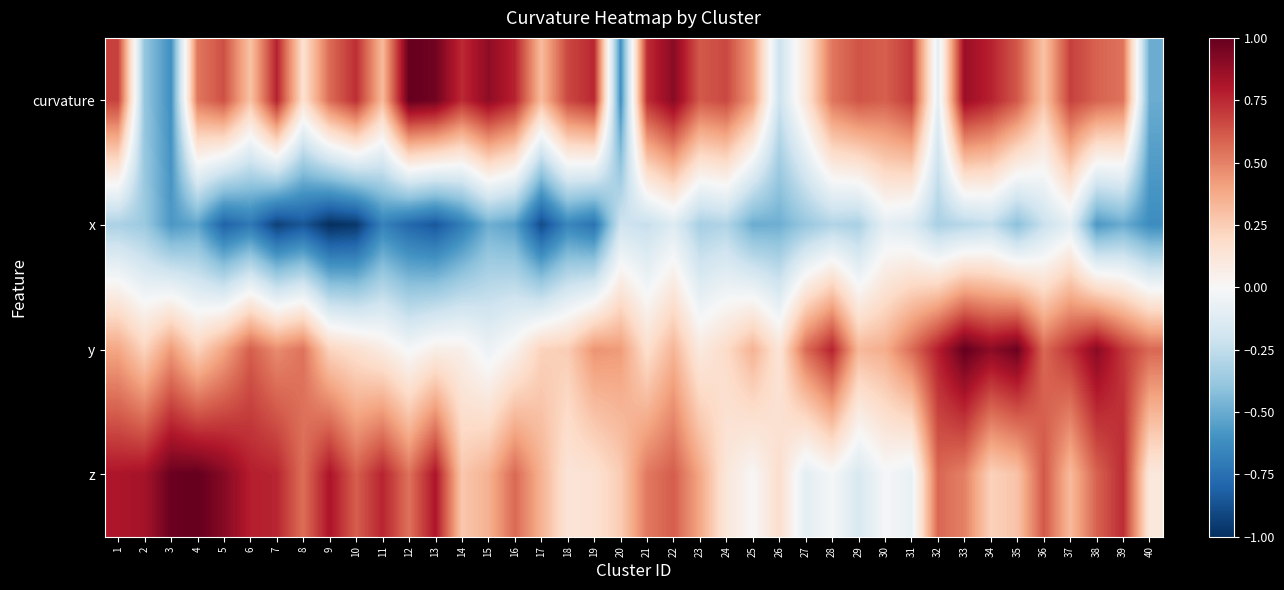

Reading right to left, extract all data points from this chart.

curvature: 40=-0.5	39=0.5	38=0.6	37=0.7	36=0.3	35=0.6	34=0.8	33=0.9	32=-0.1	31=0.7	30=0.6	29=0.6	28=0.5	27=0.1	26=-0.2	25=0.4	24=0.7	23=0.6	22=0.9	21=0.7	20=-0.6	19=0.8	18=0.7	17=0.3	16=0.8	15=0.9	14=0.7	13=1.0	12=1.0	11=0.3	10=0.7	9=0.6	8=0.2	7=0.8	6=0.3	5=0.6	4=0.5	3=-0.6	2=-0.4	1=0.7
x: 40=-0.6	39=-0.5	38=-0.6	37=-0.1	36=-0.2	35=-0.4	34=-0.2	33=-0.3	32=-0.3	31=-0.1	30=-0.1	29=-0.3	28=-0.3	27=-0.4	26=-0.5	25=-0.5	24=-0.3	23=-0.3	22=-0.1	21=-0.2	20=-0.2	19=-0.7	18=-0.7	17=-0.9	16=-0.5	15=-0.5	14=-0.7	13=-0.8	12=-0.8	11=-0.7	10=-1.0	9=-1.0	8=-0.9	7=-0.9	6=-0.7	5=-0.8	4=-0.5	3=-0.6	2=-0.4	1=-0.3
y: 40=0.6	39=0.7	38=0.9	37=0.7	36=0.6	35=1.0	34=0.9	33=1.0	32=0.8	31=0.6	30=0.4	29=0.3	28=0.8	27=0.6	26=0.1	25=0.3	24=0.2	23=0.1	22=0.3	21=0.2	20=0.4	19=0.4	18=0.3	17=0.2	16=0.0	15=-0.1	14=0.1	13=0.1	12=-0.0	11=0.1	10=0.2	9=0.2	8=0.5	7=0.5	6=0.6	5=0.4	4=0.2	3=0.4	2=0.2	1=0.4
z: 40=0.1	39=0.7	38=0.6	37=0.3	36=0.6	35=0.3	34=0.2	33=0.5	32=0.6	31=-0.1	30=-0.0	29=-0.2	28=-0.0	27=-0.1	26=0.2	25=0.0	24=0.1	23=0.4	22=0.6	21=0.5	20=0.3	19=0.1	18=0.1	17=0.3	16=0.6	15=0.4	14=0.3	13=0.8	12=0.5	11=0.8	10=0.6	9=0.8	8=0.6	7=0.8	6=0.8	5=0.9	4=1.0	3=1.0	2=0.8	1=0.8